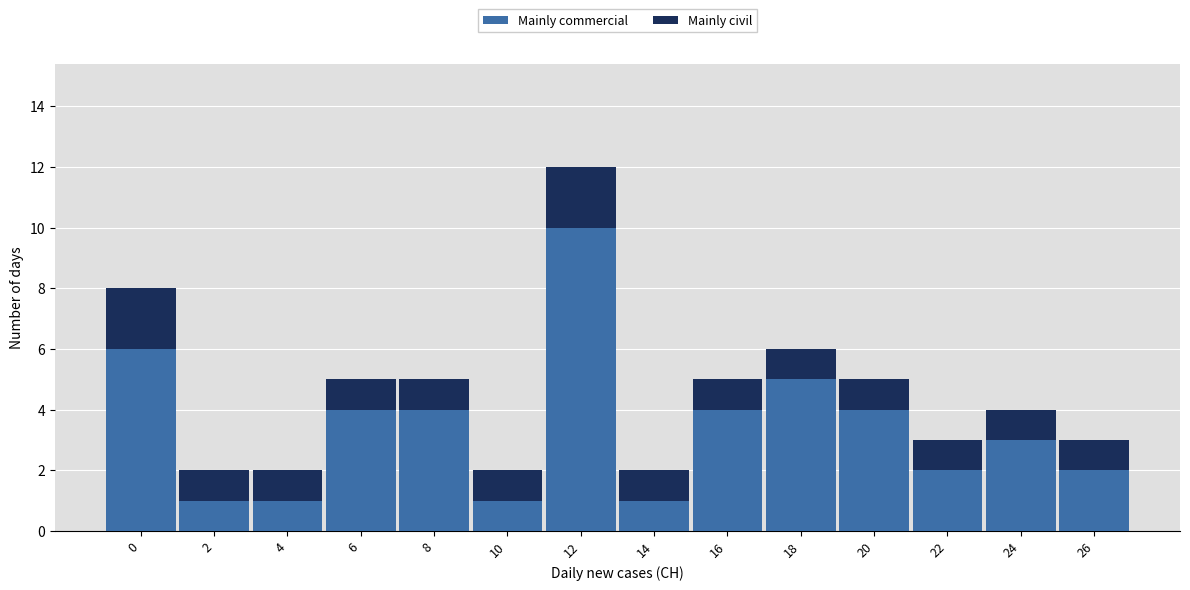

Reading right to left, list the values for the Mainly commercial series.

2	3	2	4	5	4	1	10	1	4	4	1	1	6